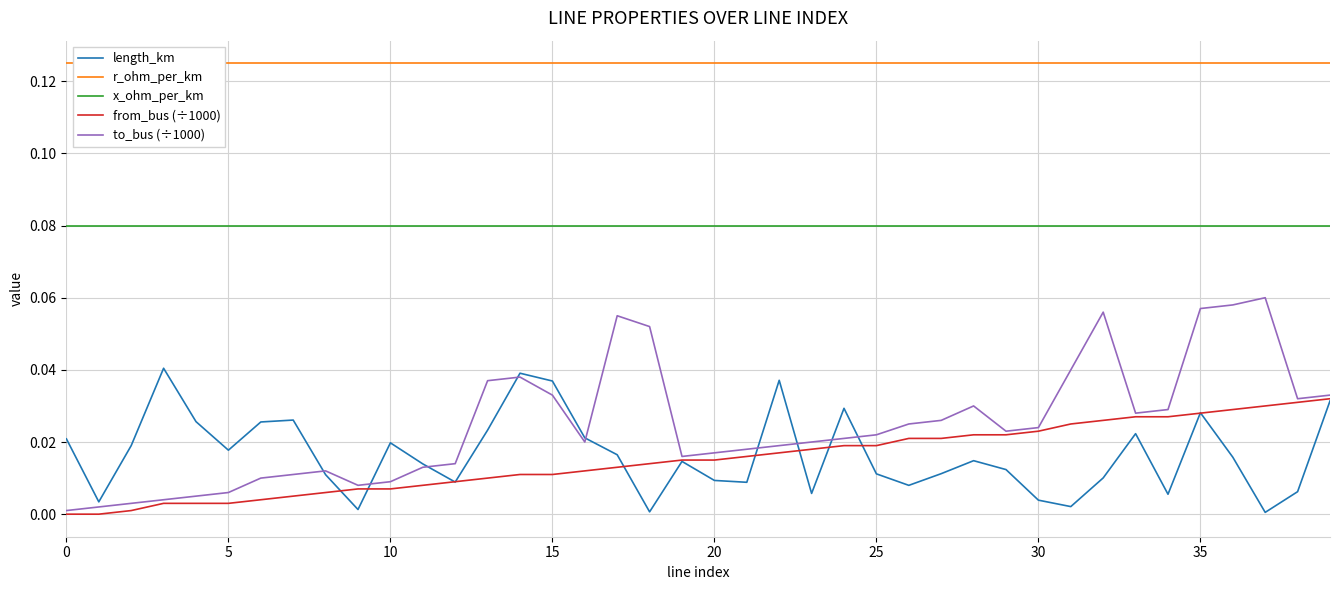

What is the label of the 21st point from the left?

20